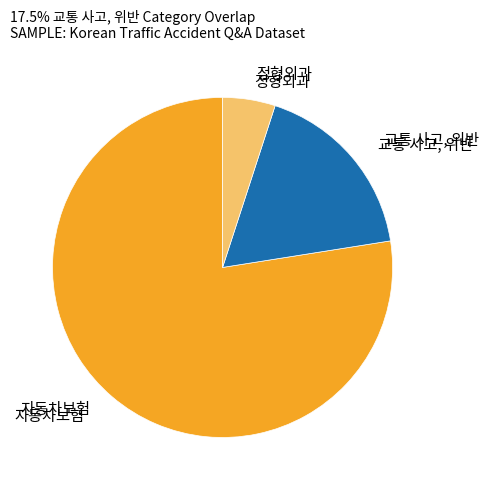

Count the number of slices in the pie.

3